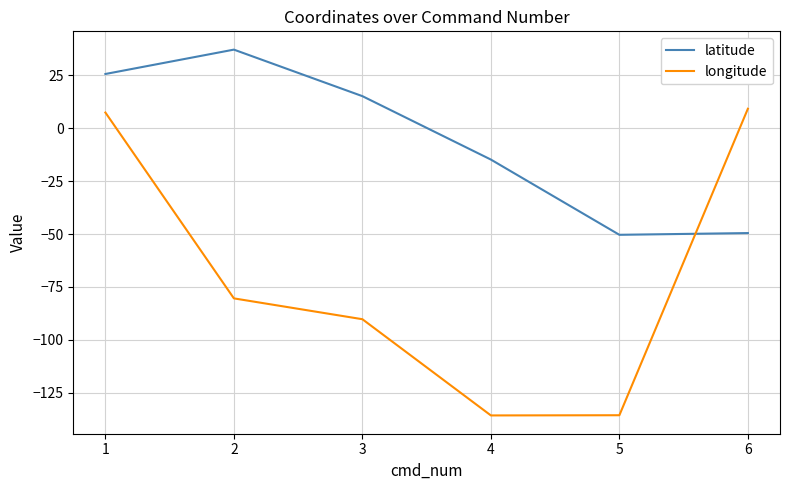

How many lines are shown in the chart?

2